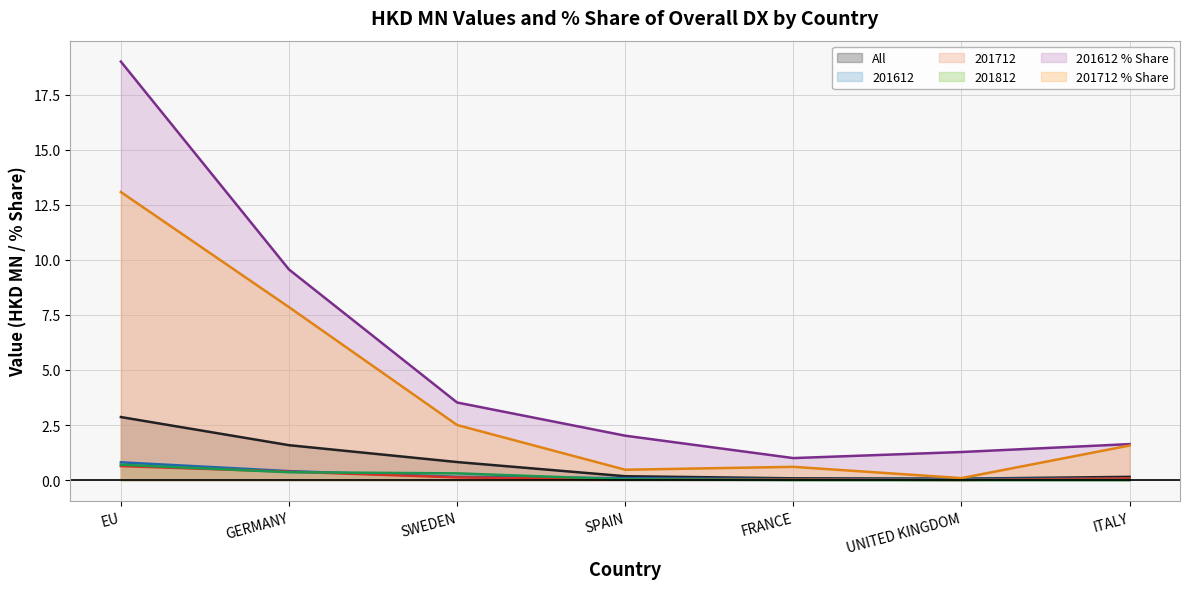

What is the highest value of the 201712 series?

0.6